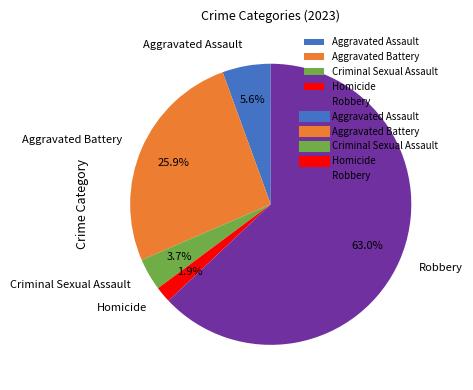

Is the sum of Homicide and Criminal Sexual Assault greater than half?

No